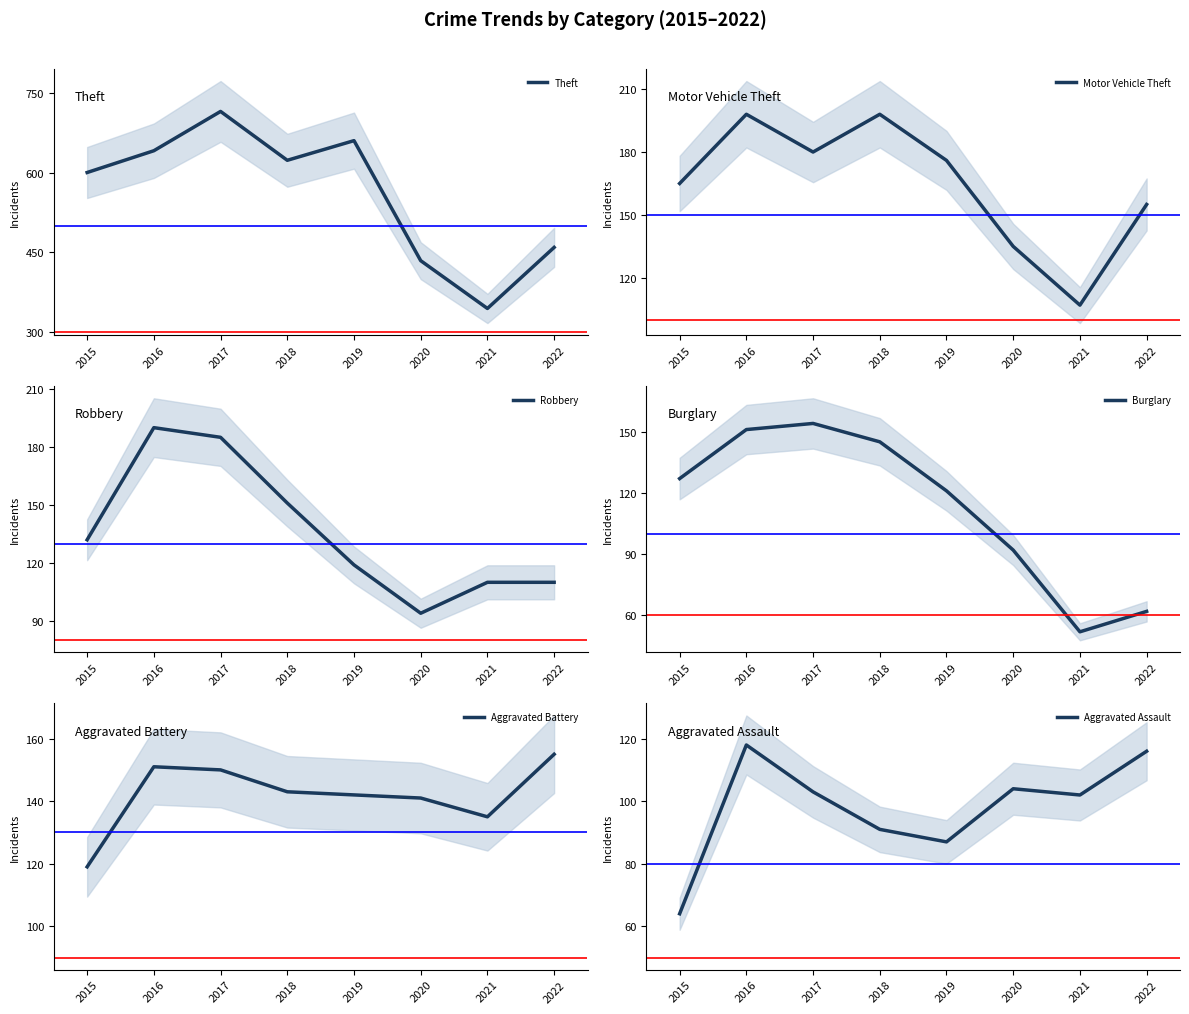

At which category is the sum across all series the highest?

2017